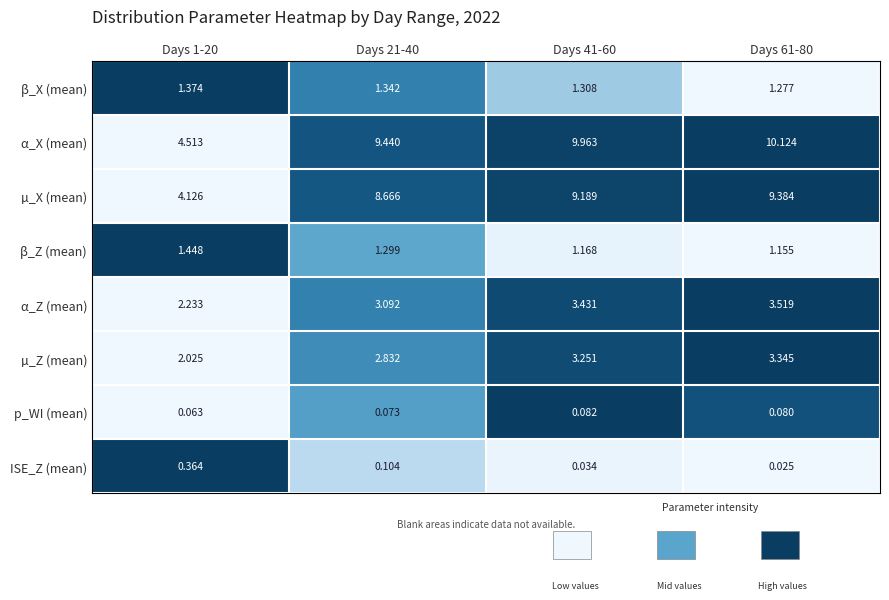

Which series has the largest range (max minus min)?

α_X (mean)